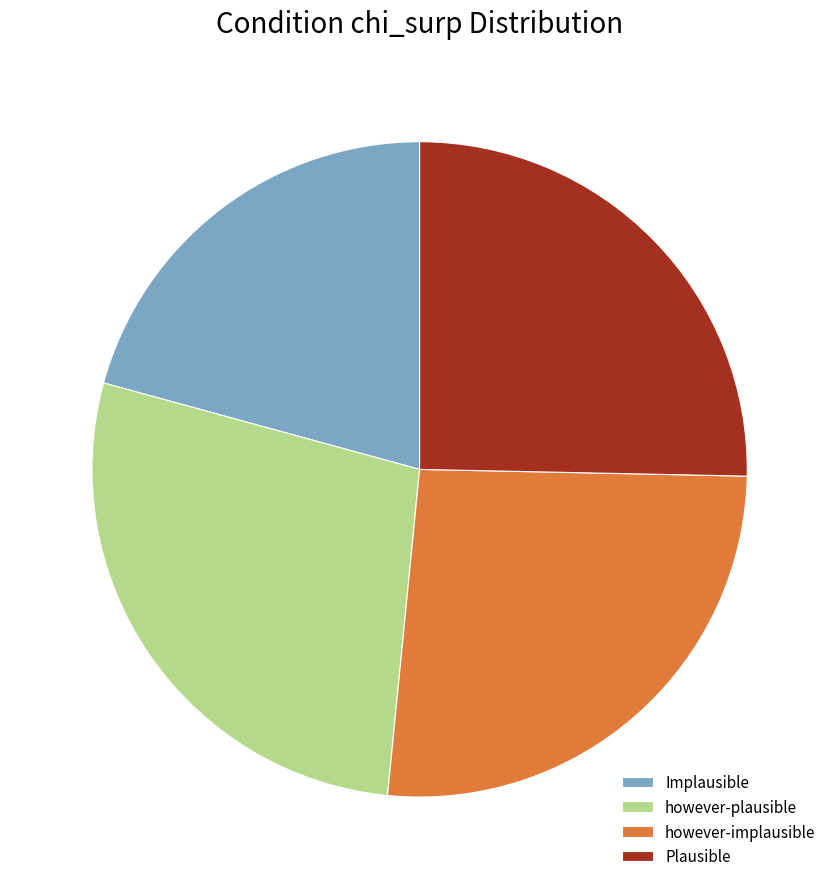

Is the sum of however-plausible and however-implausible greater than half?

Yes